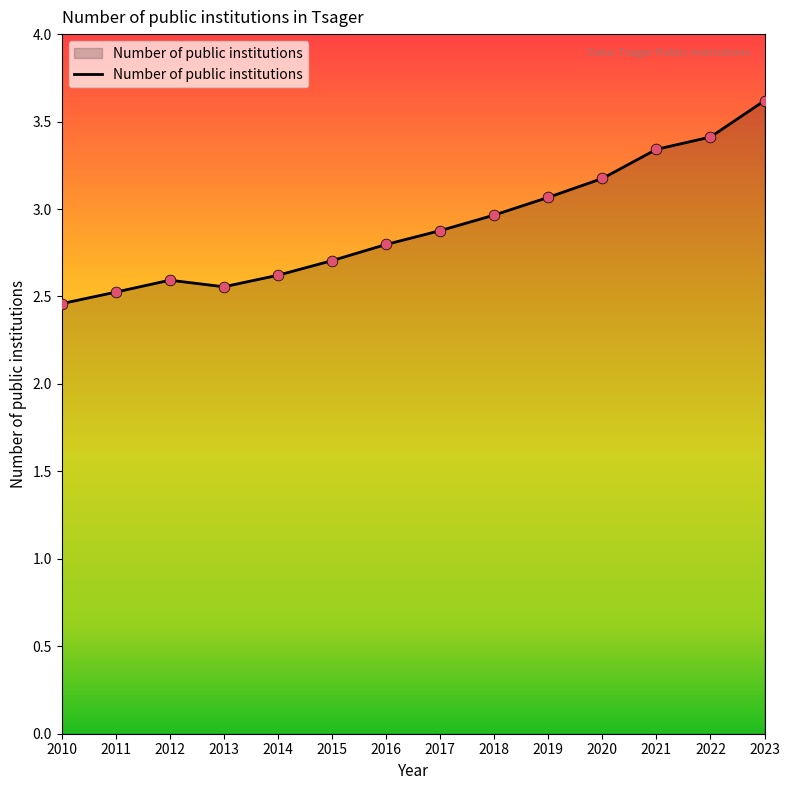

What is the ratio of the value at 2020 to the value at 2015?

1.2